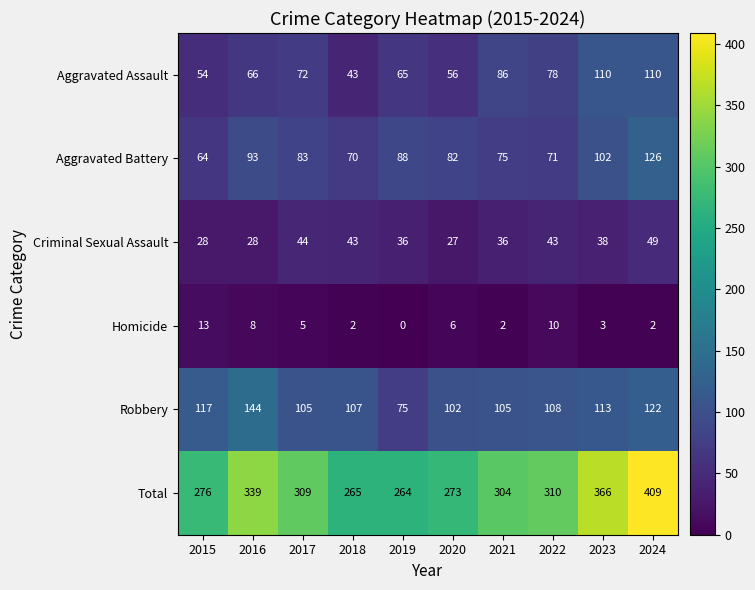

What is the difference between the second highest and minimum values in the Total series?

102